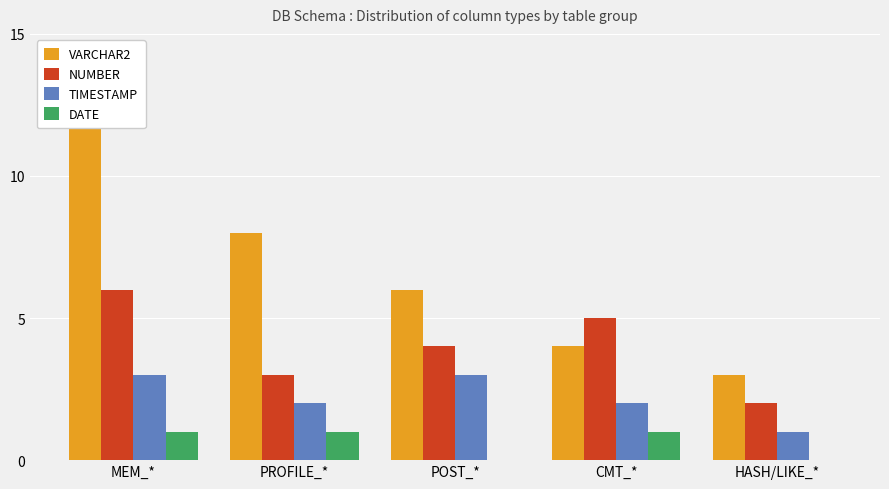

Is it true that VARCHAR2 equals 5 at HASH/LIKE_*?

False